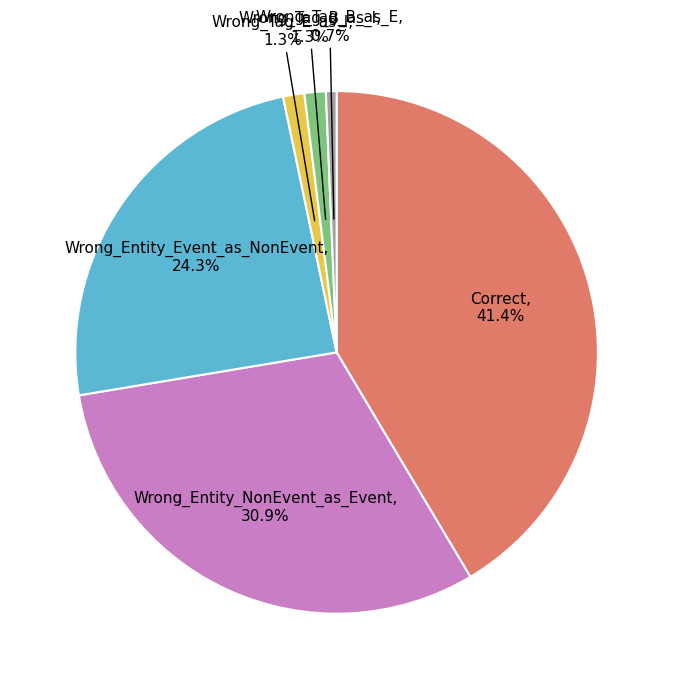

The Wrong_Entity_Event_as_NonEvent slice represents 38% of the pie. True or false?

False